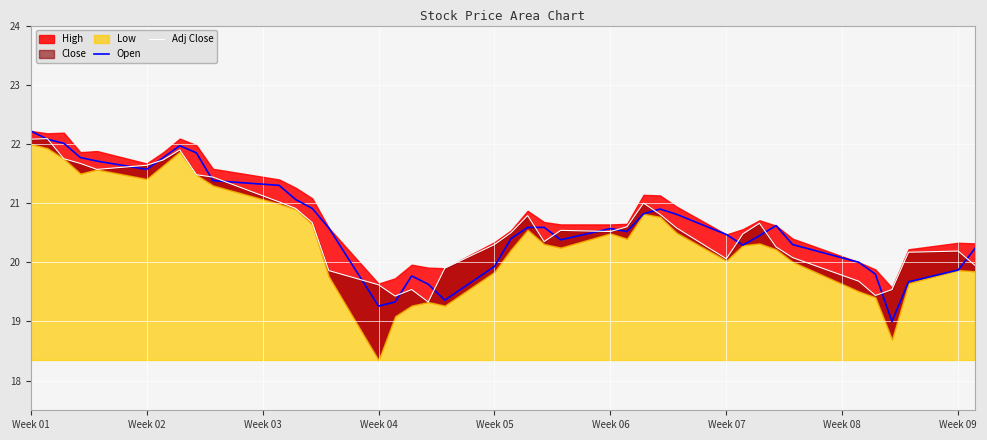

What is the minimum value for Open?

19.0